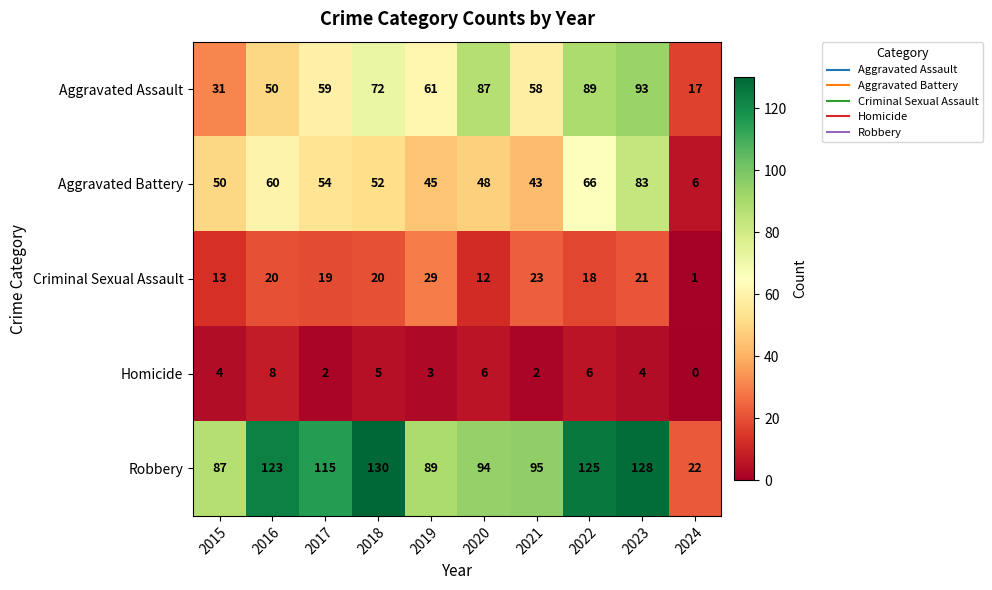

Which series has the largest total across all categories?

Robbery